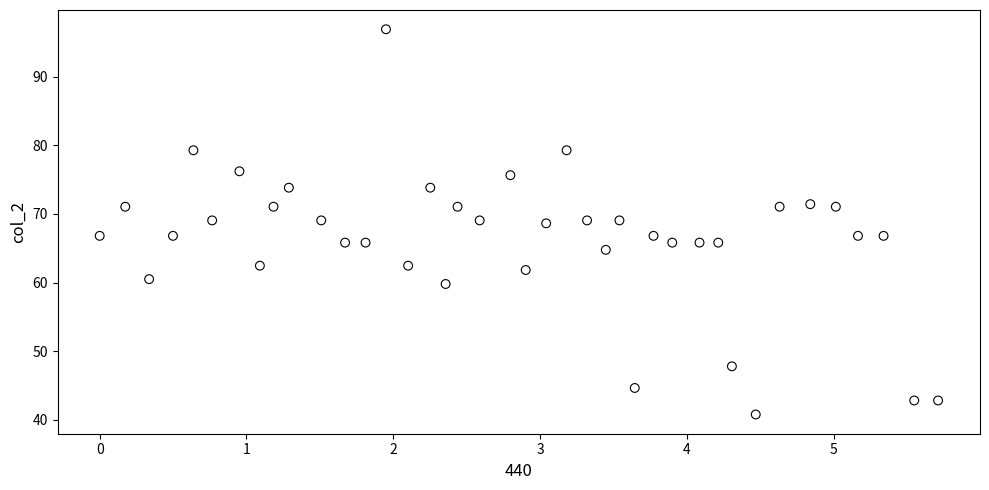

What is the range of Y values (max minus min)?

56.2